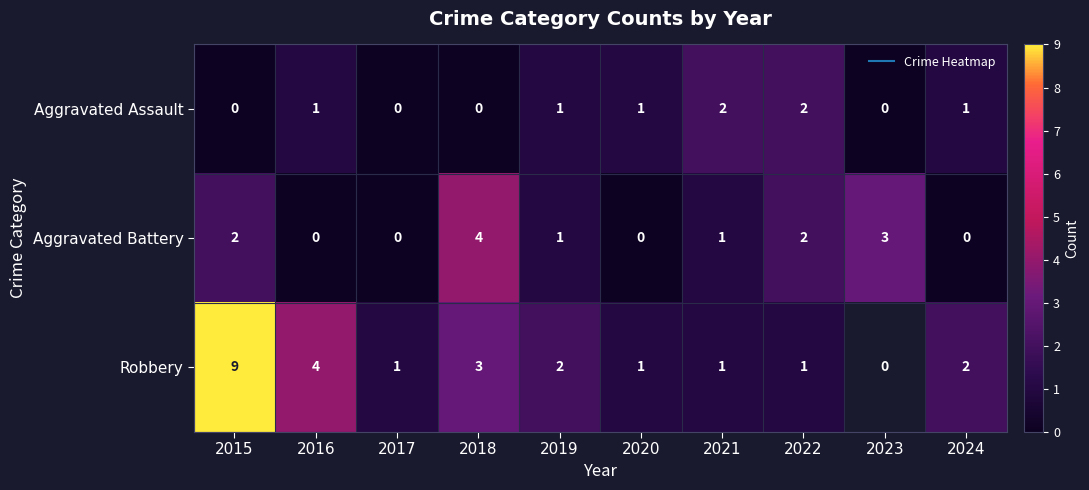

Which series changed the most between 2020 and 2024?

Robbery